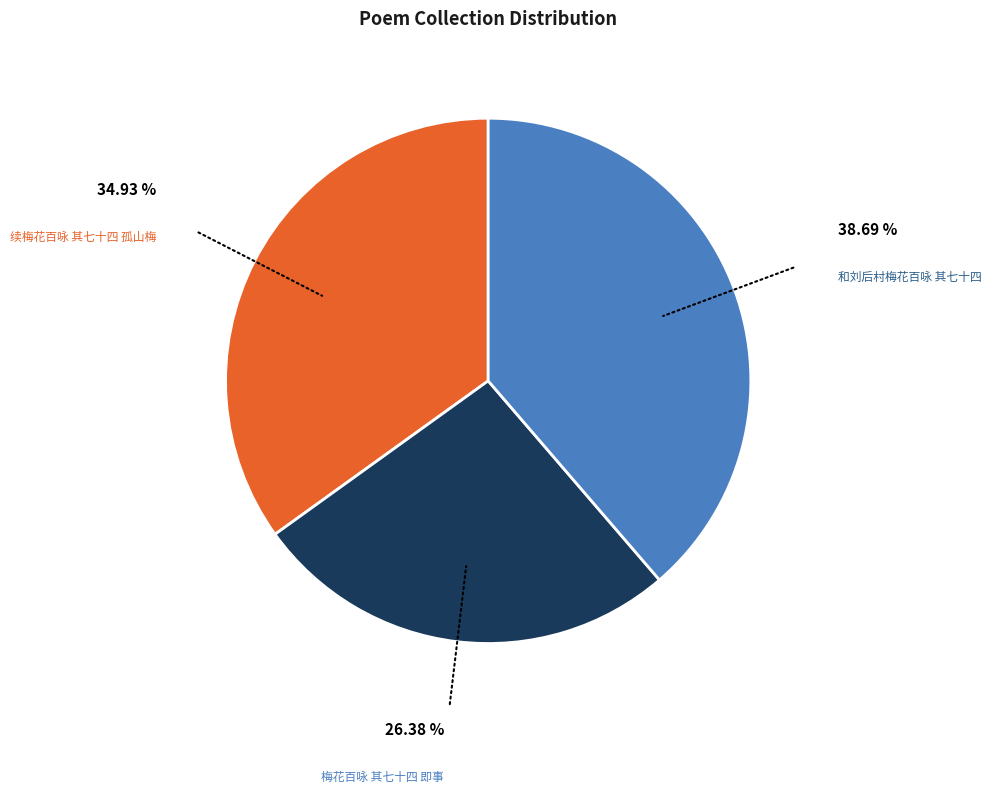

Is there any slice that represents more than half of the pie?

No